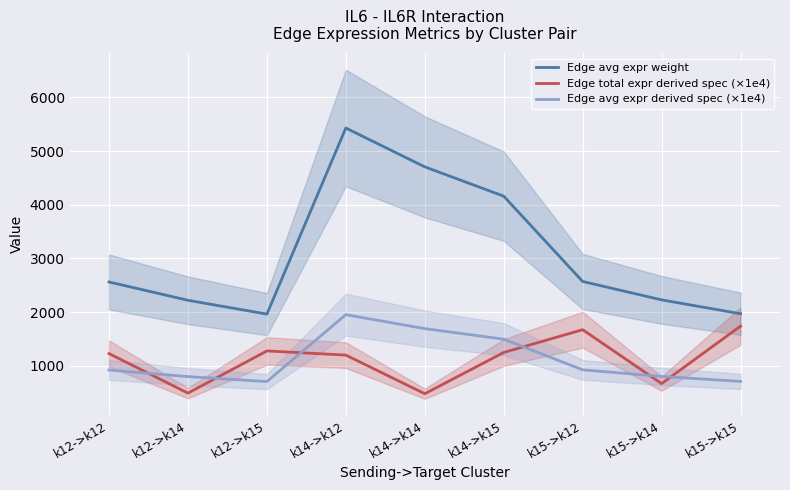

At which label does Edge avg expr derived spec (×1e4) reach its minimum?

k12->k15